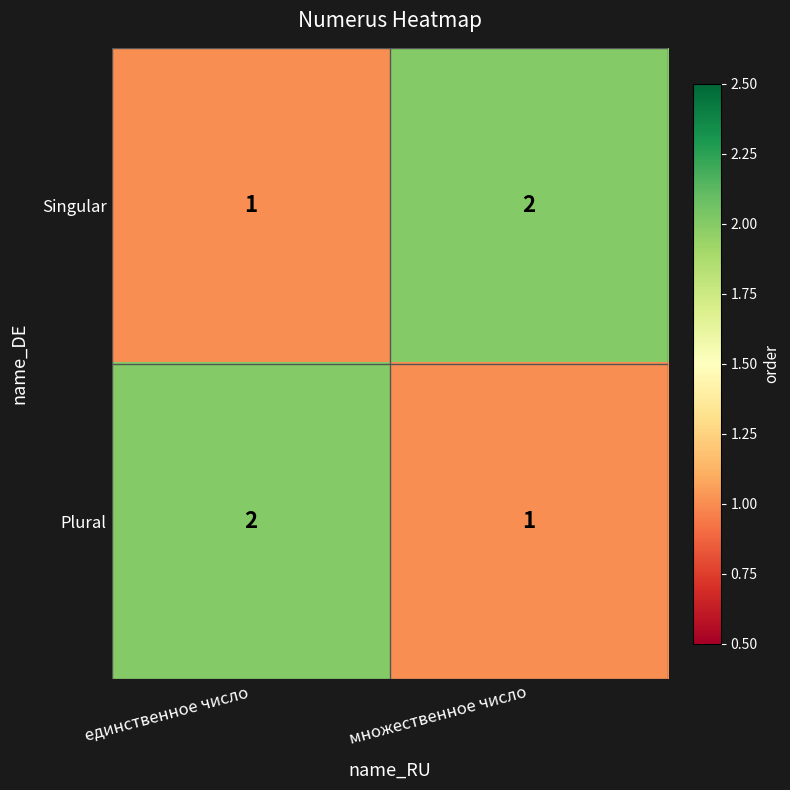

Where is Singular nearest to the value 1?

единственное число